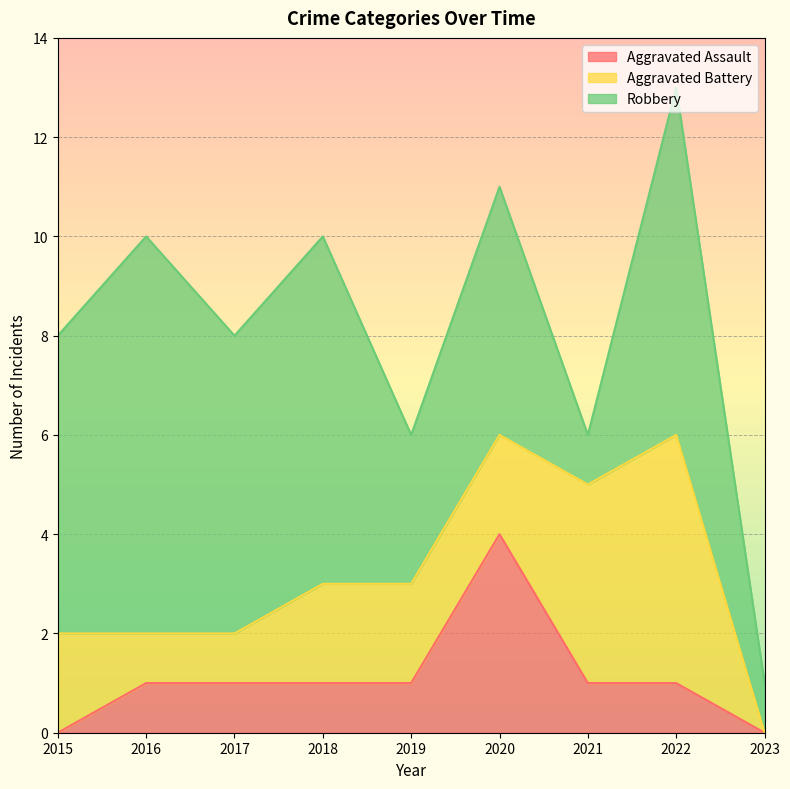

Is the value of Aggravated Assault at 2015 greater than the value of Aggravated Battery at 2015?

No